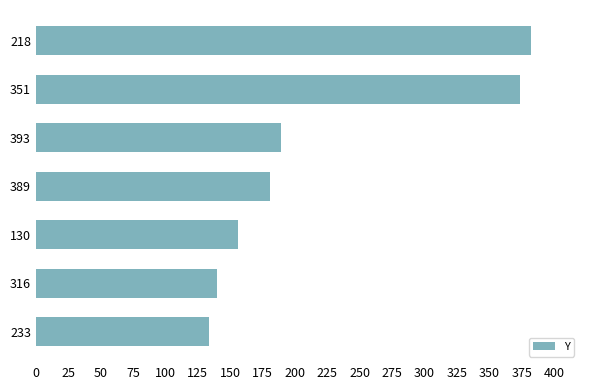

How many data points are less than 181?

3